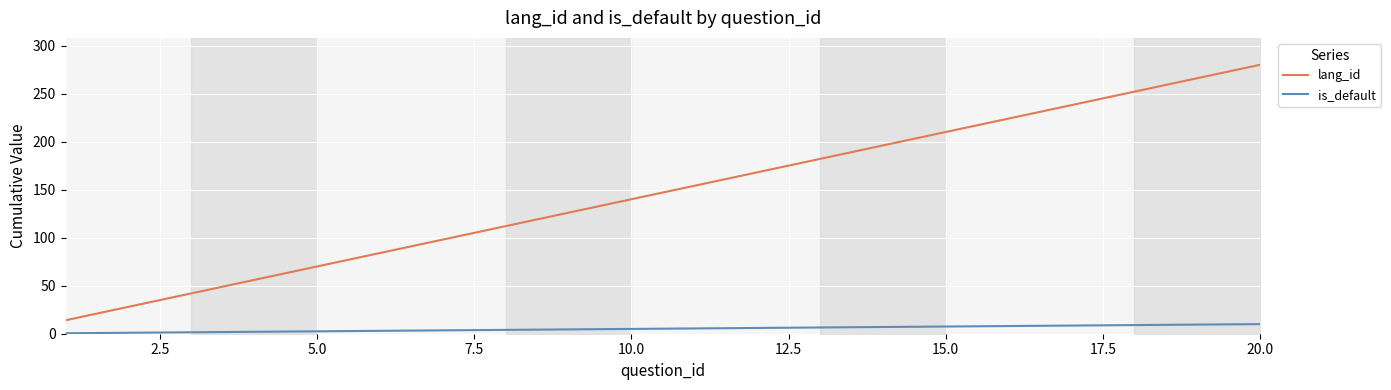

What are all the series names shown in the legend?

lang_id, is_default